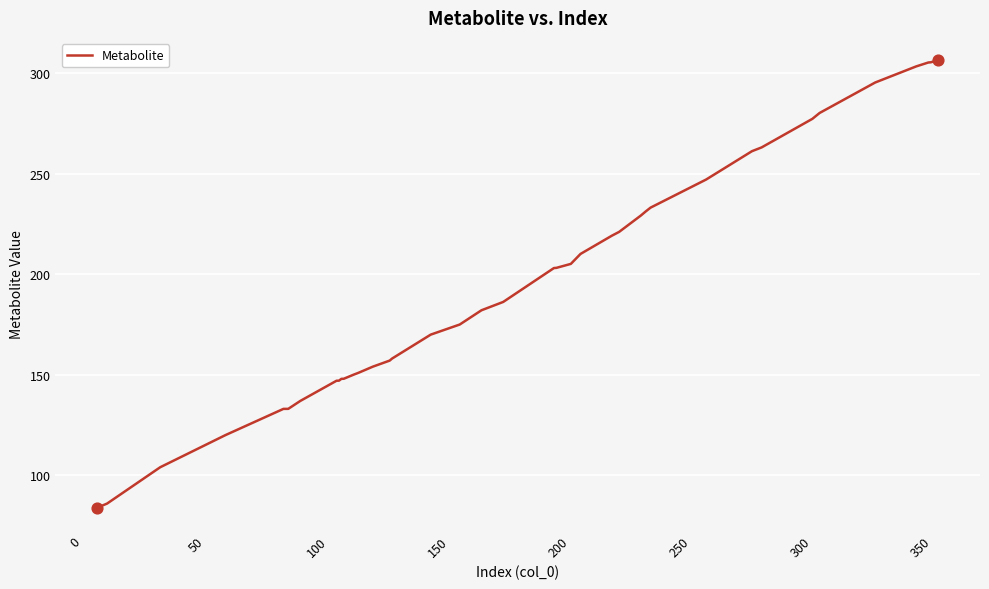

What is the difference between the maximum and minimum values?

222.2